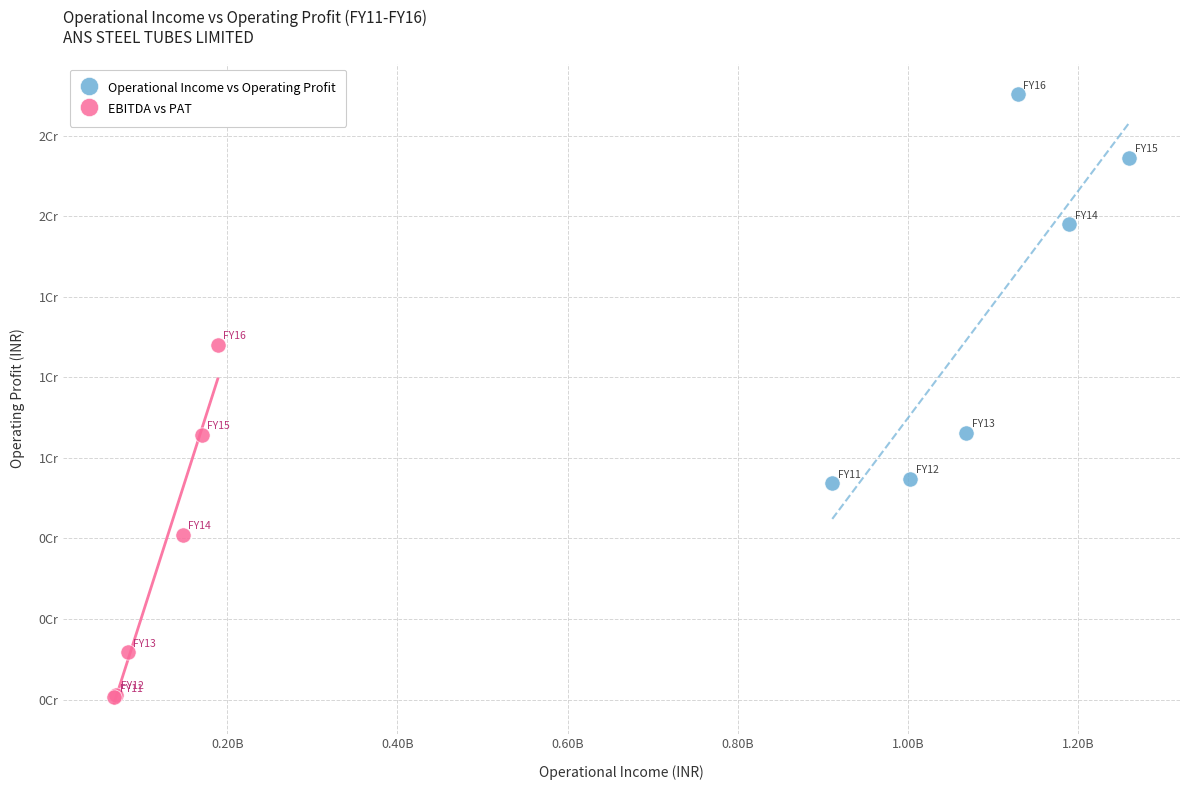

Which series contains the lowest Y value?

EBITDA vs PAT